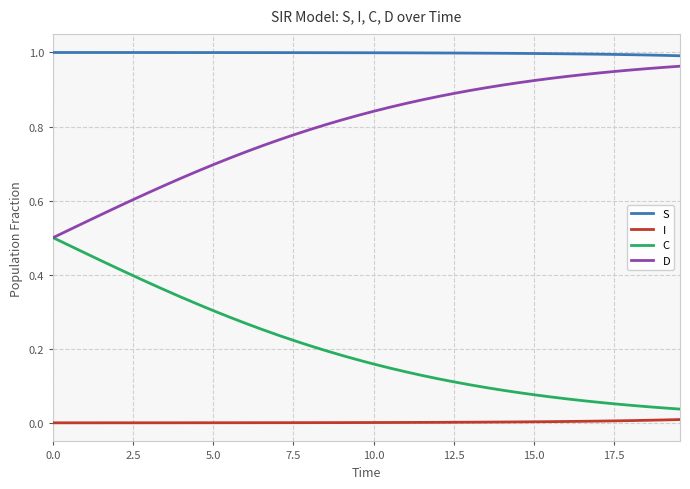

True or false: S and I intersect in this chart.

False